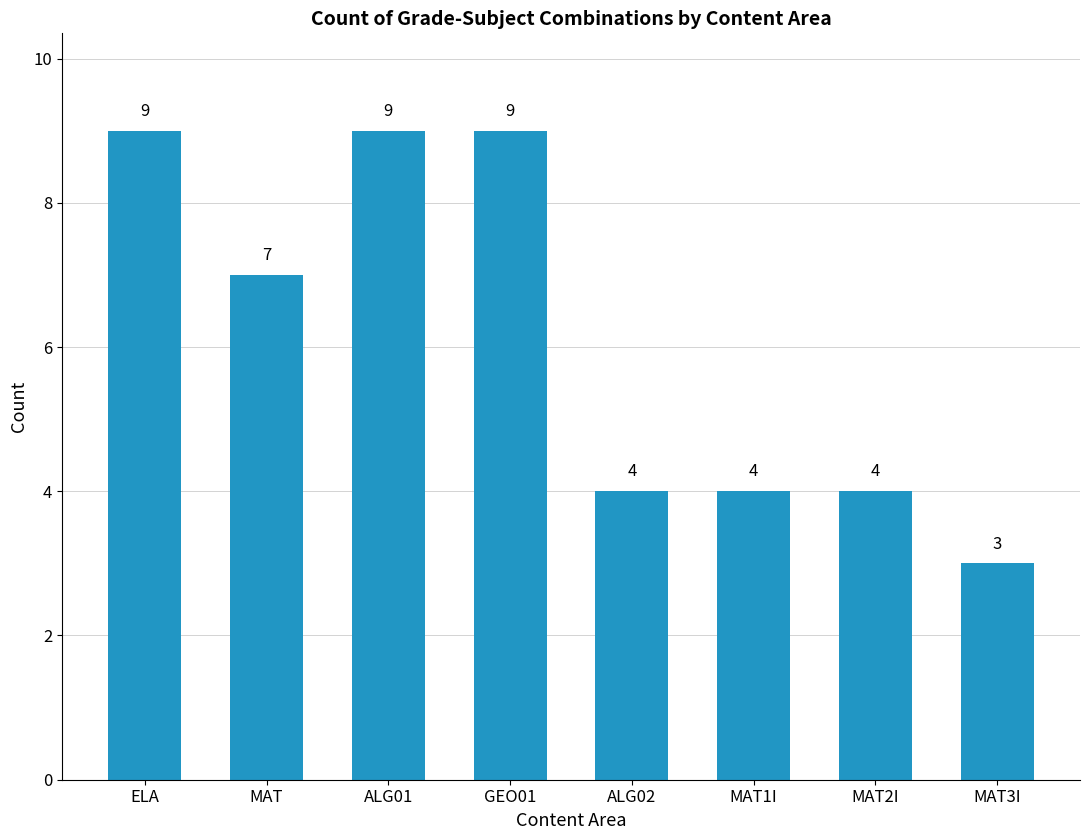

What is the difference between the maximum and minimum values?

6